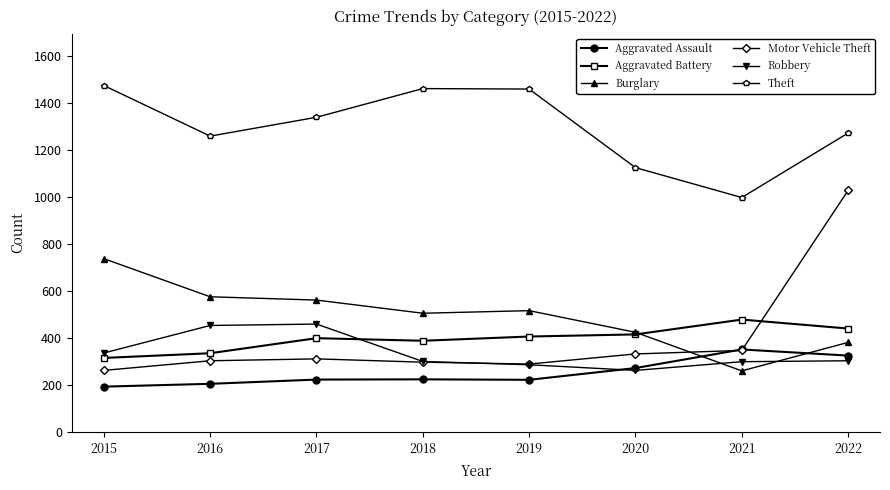

True or false: Motor Vehicle Theft has a value of 142 at 2020.

False